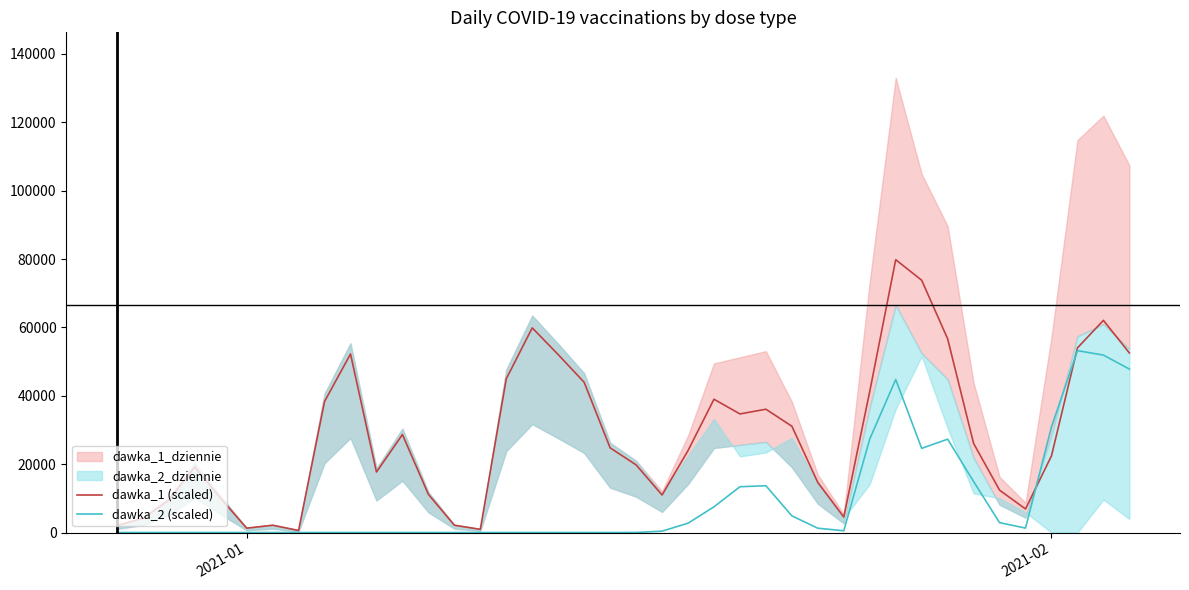

In dawka_2 (scaled), how many points are lower than both neighbors (excluding endpoints)?

5